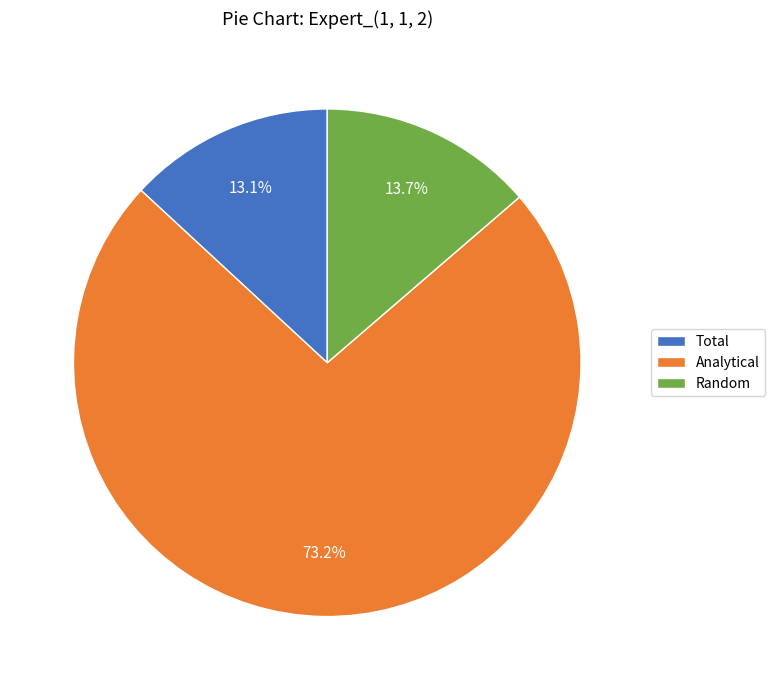

To the nearest percent, what percentage of the pie is Analytical?

73%